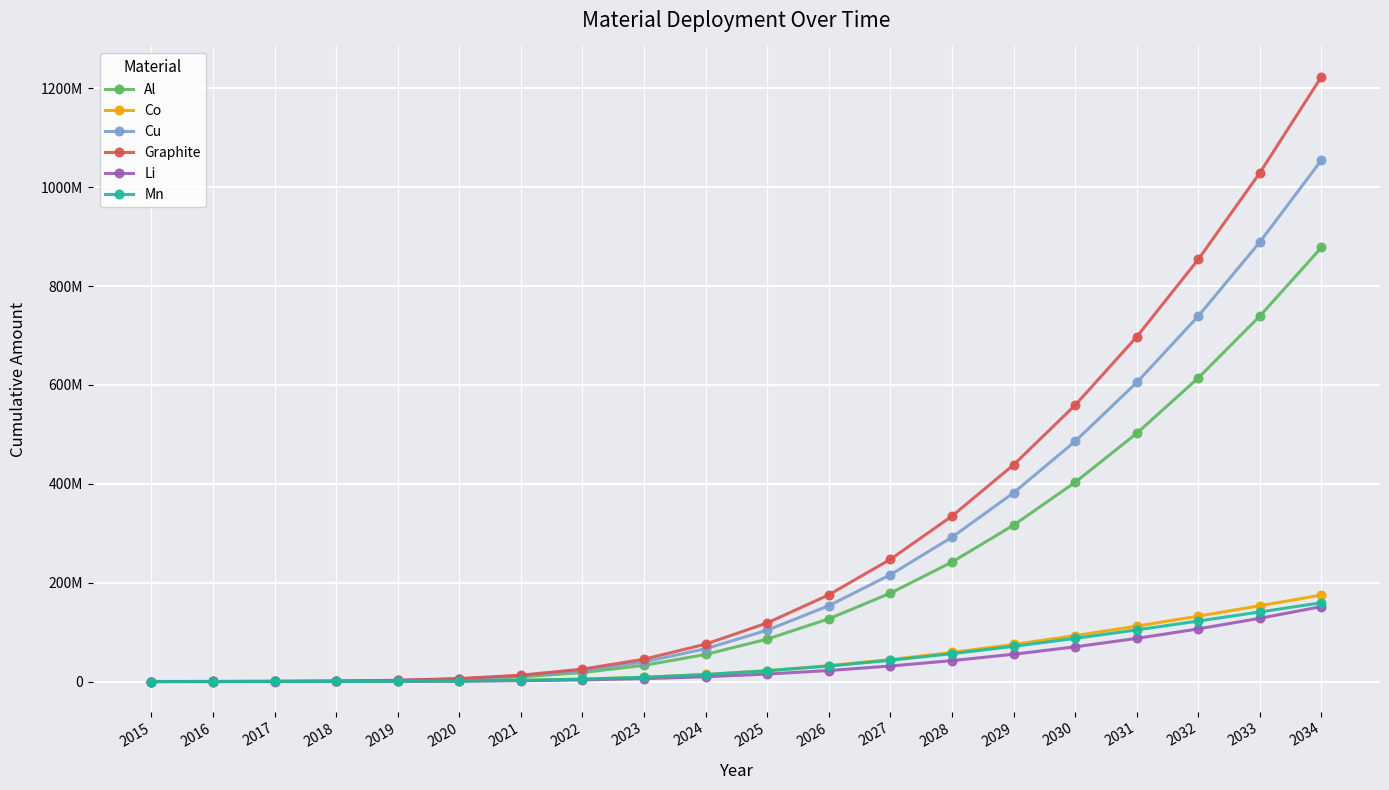

At which label does Mn reach its peak?

2034